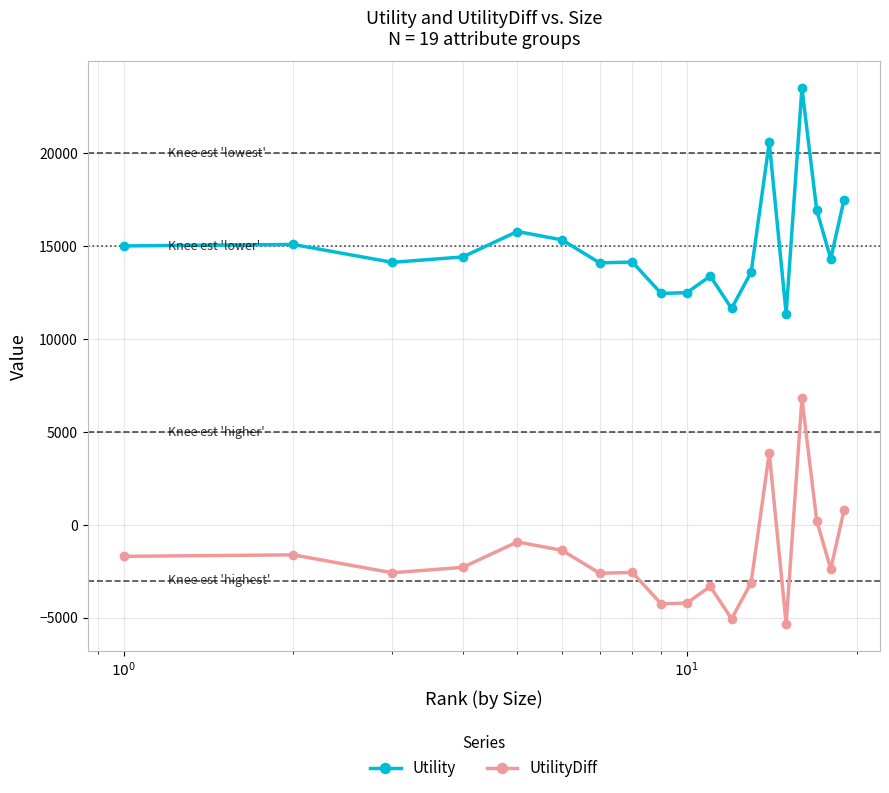

What is the minimum value shown in the chart?

-5338.2